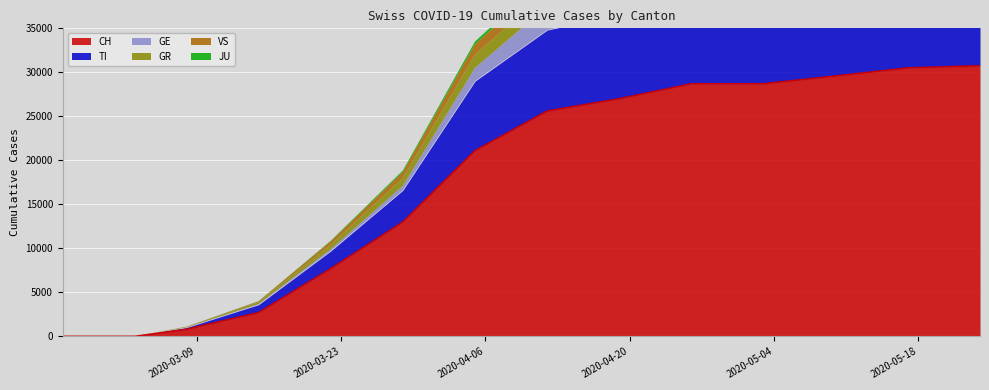

How many times do GE and VS cross each other?

1